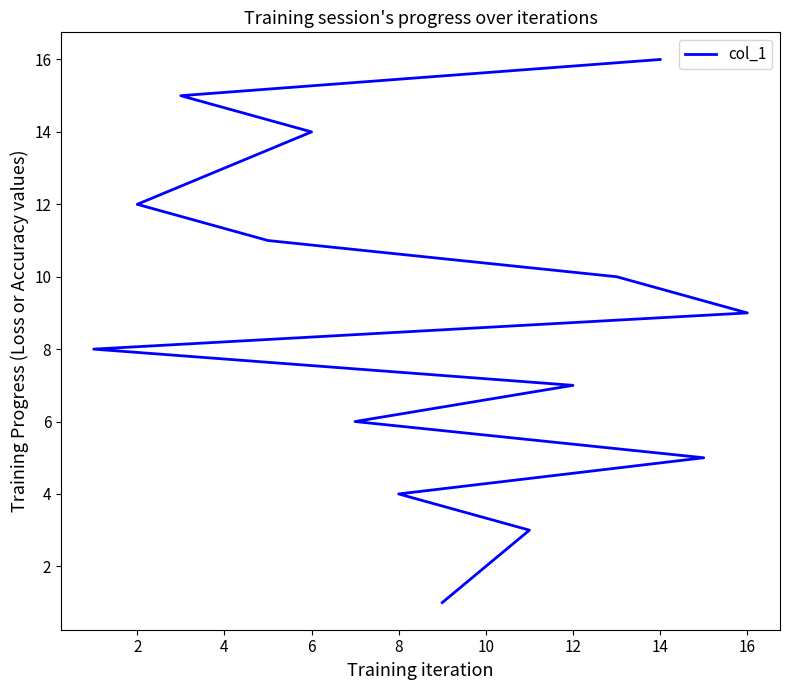

The value at 0 is 2. True or false?

False